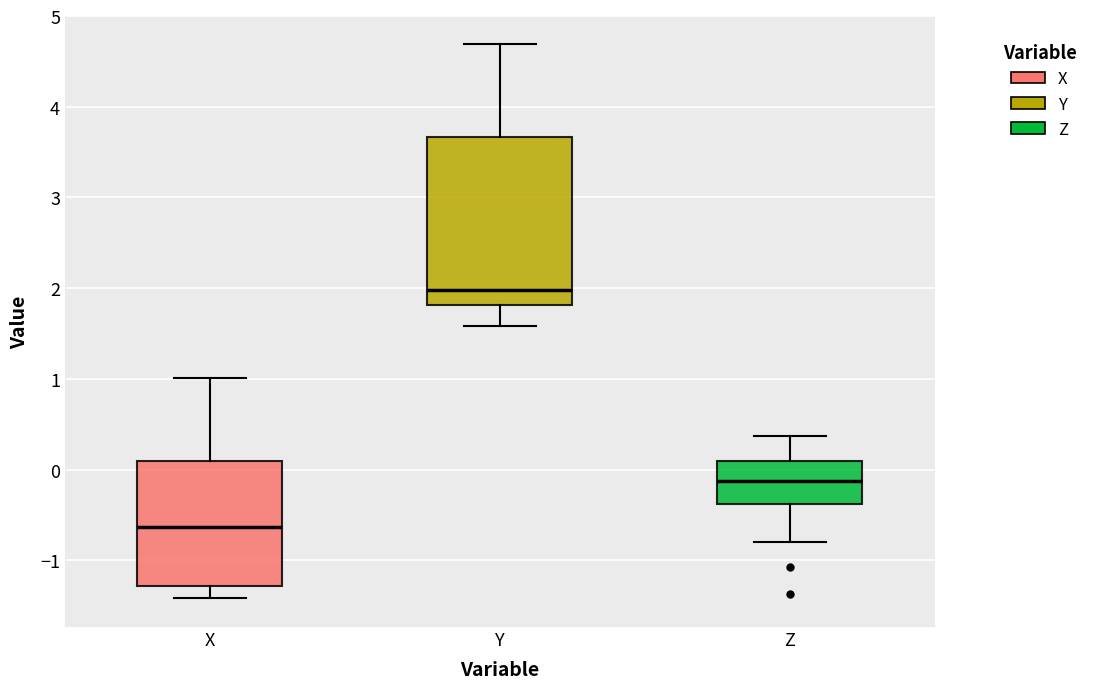

Reading left to right, transcribe this box plot: for each box, give where its median line is, the range the box spans, and where its two whiskers end, as read against the y-axis. The values are not printed on the chart, so give them approximately, as read against the axis.

X: median -0.6, box -1.3 to 0.1, whiskers -1.4 to 1.0
Y: median 2.0, box 1.8 to 3.7, whiskers 1.6 to 4.7
Z: median -0.1, box -0.4 to 0.1, whiskers -0.8 to 0.4